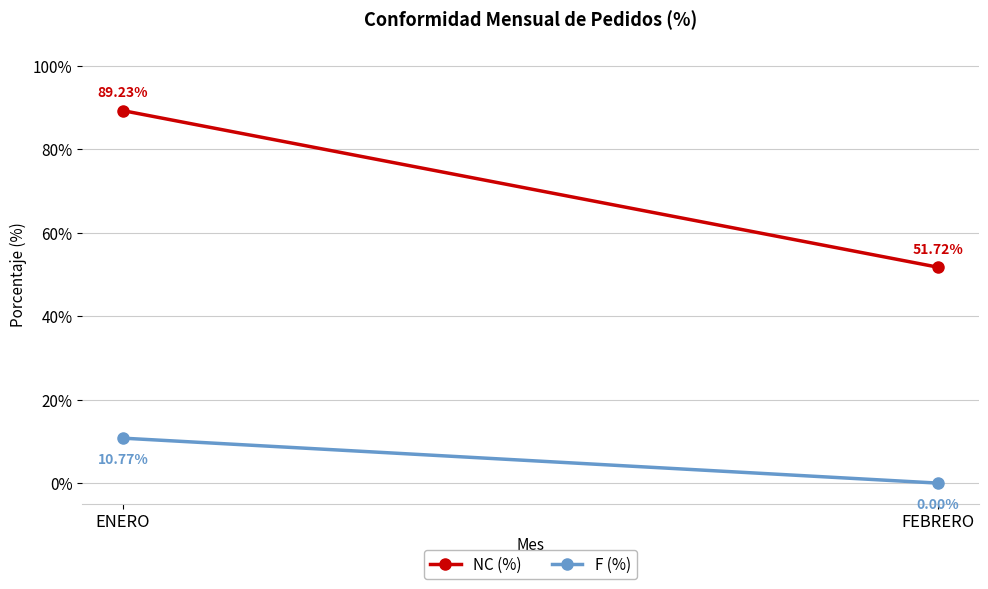

List the series in order of their peak value, highest first.

NC (%), F (%)